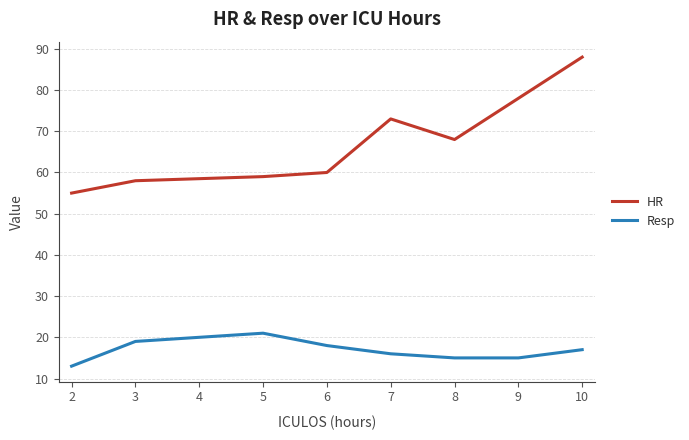

Which series has the largest total across all categories?

HR